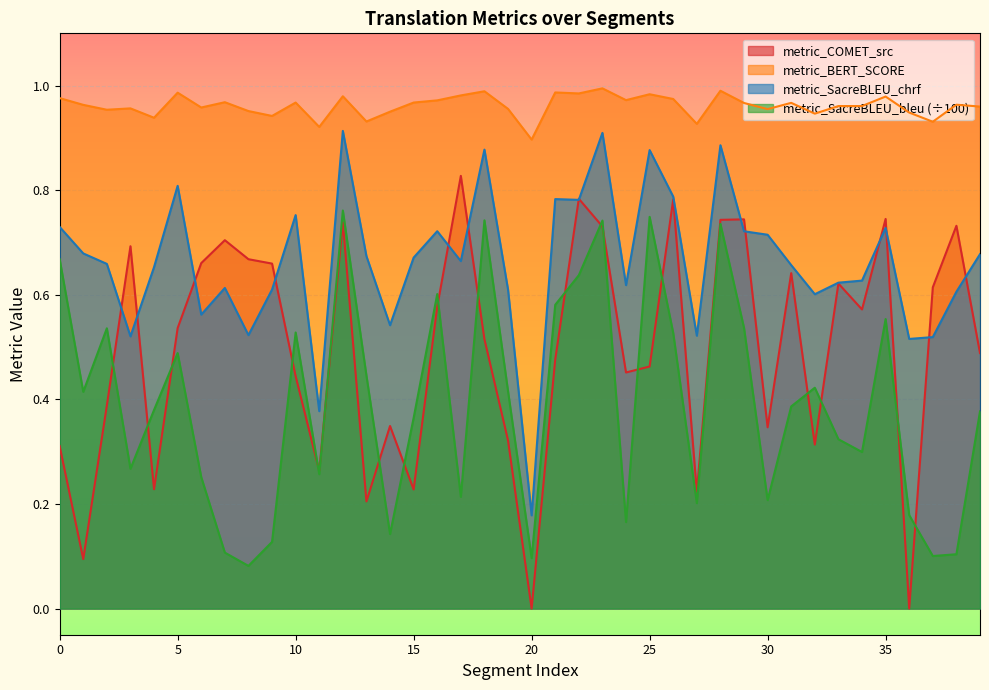

In metric_SacreBLEU_bleu, how many points are lower than both neighbors (excluding endpoints)?

12